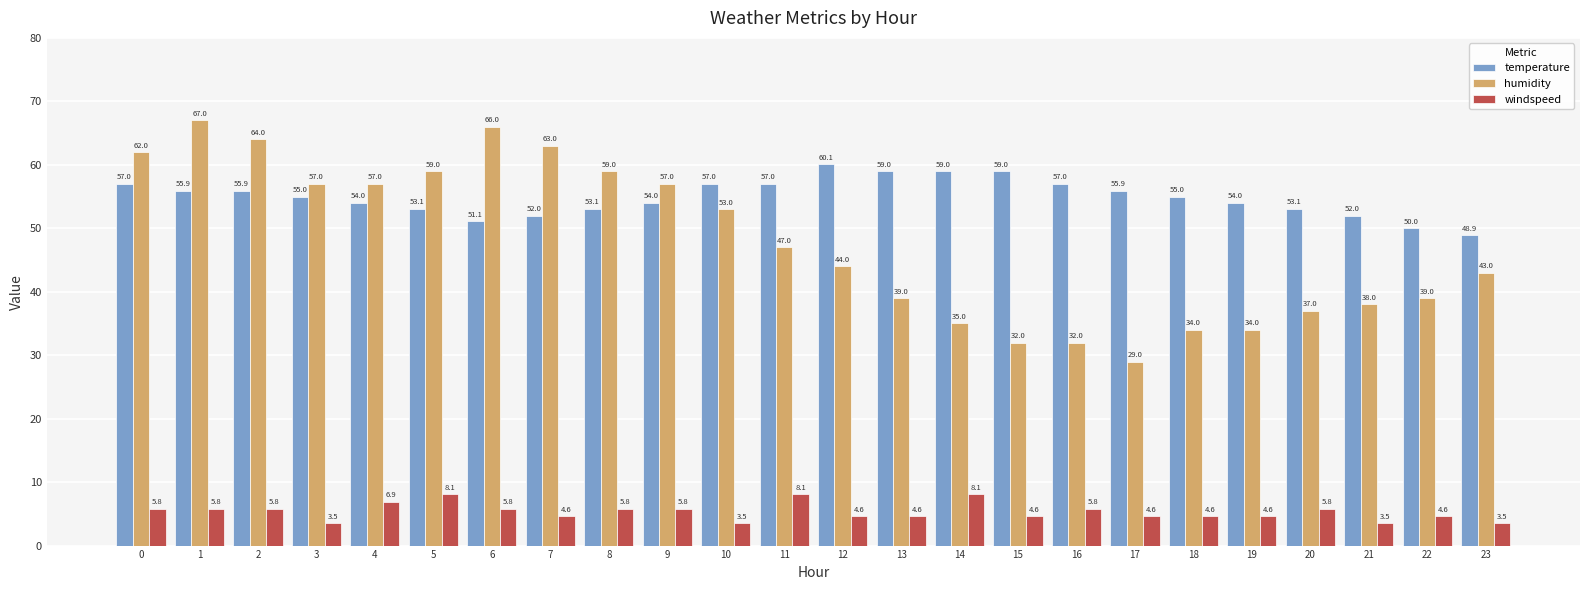

What is the total value across all series at 10?

113.5